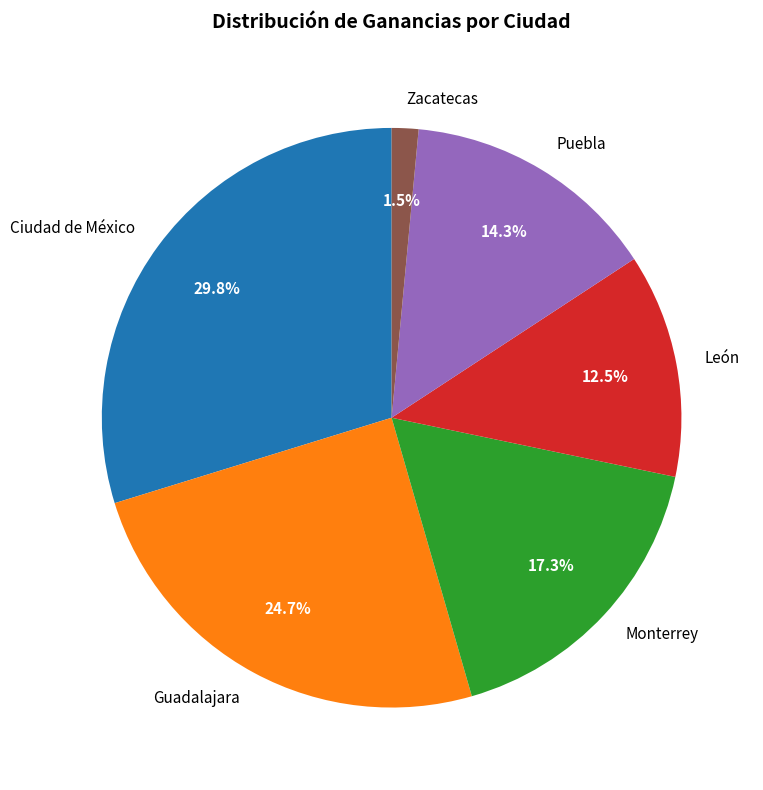

What is the largest slice in the pie chart?

Ciudad de México